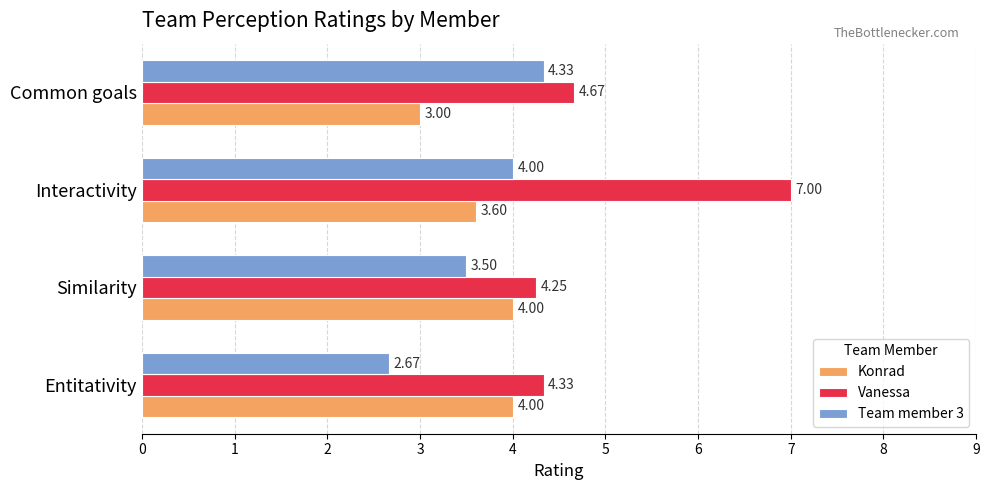

Which series has the largest total across all categories?

Vanessa